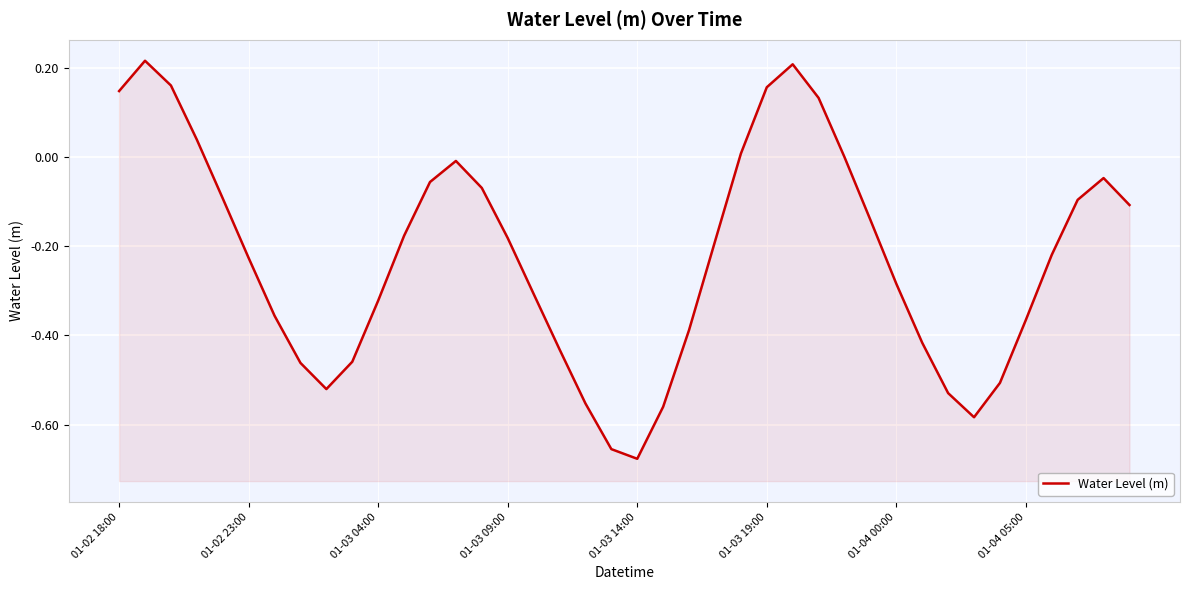

Count the number of values greater than 0.

8